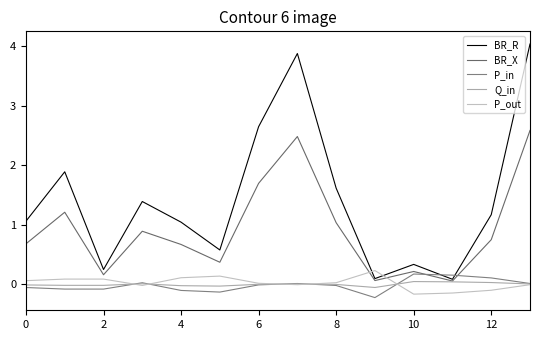

Does the chart have visible grid lines?

No